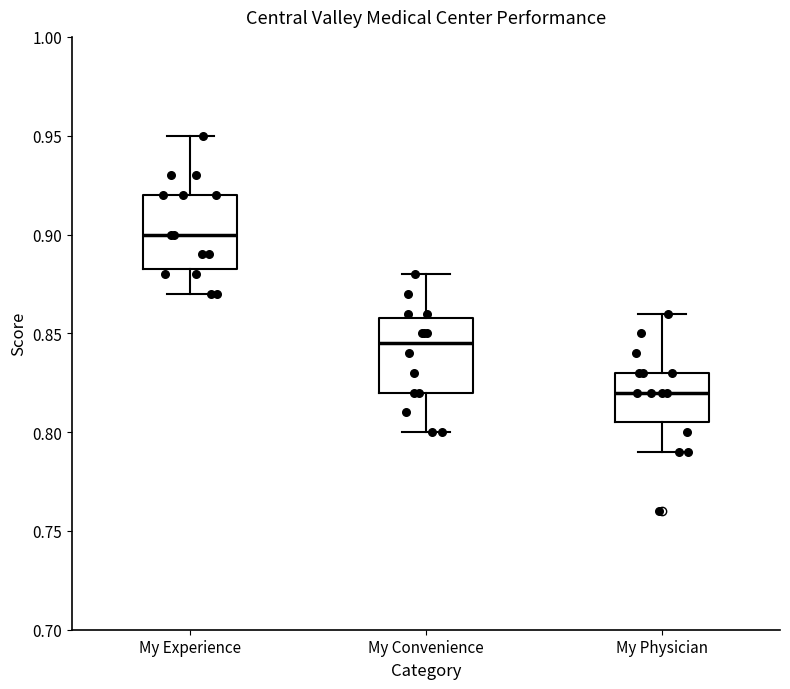

Reading left to right, transcribe this box plot: for each box, give where its median line is, the range the box spans, and where its two whiskers end, as read against the y-axis. The values are not printed on the chart, so give them approximately, as read against the axis.

My Experience: median 0.900, box 0.885 to 0.920, whiskers 0.870 to 0.950
My Convenience: median 0.845, box 0.820 to 0.860, whiskers 0.800 to 0.880
My Physician: median 0.820, box 0.805 to 0.830, whiskers 0.790 to 0.860